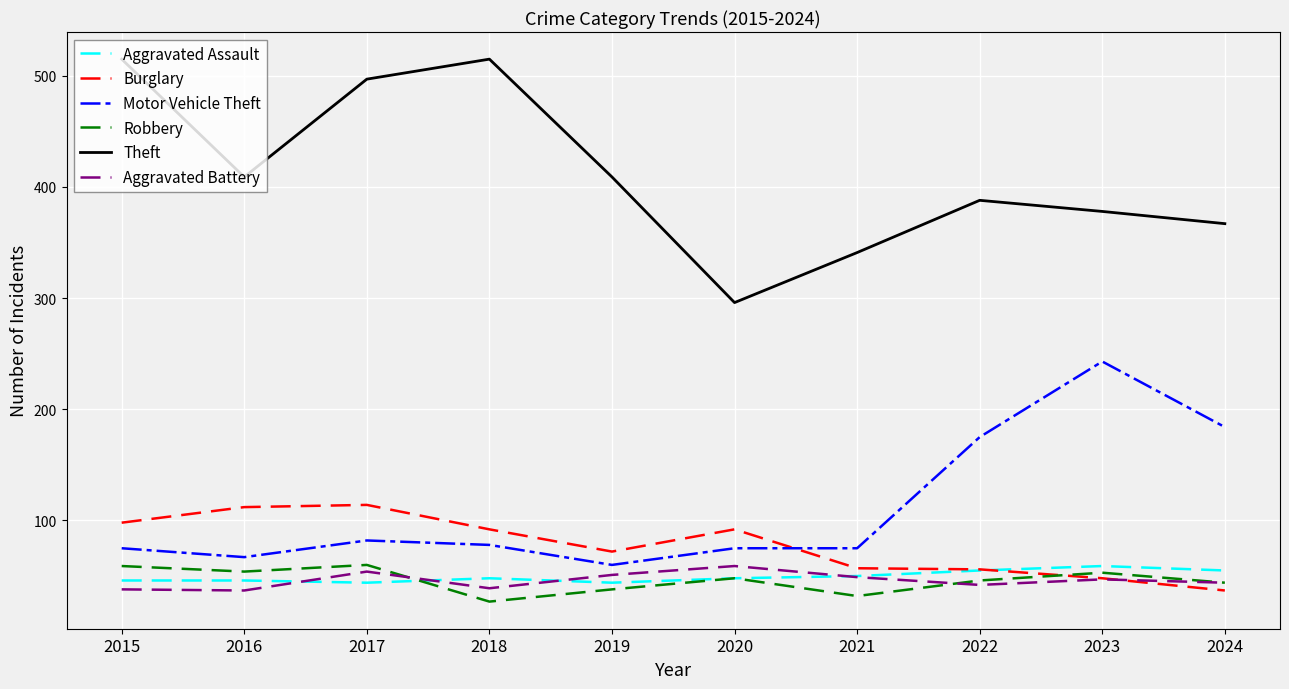

What are all the series names shown in the legend?

Aggravated Assault, Burglary, Motor Vehicle Theft, Robbery, Theft, Aggravated Battery